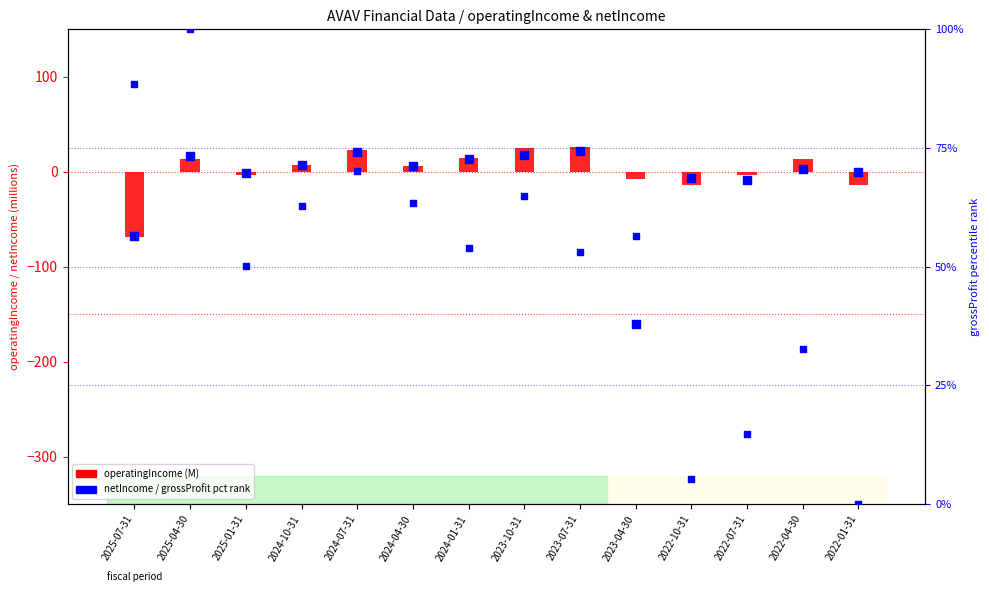

Which series has the largest Y range (max minus min)?

netIncome